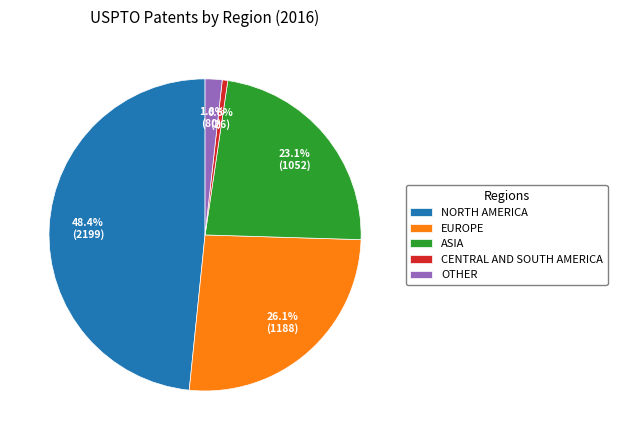

To the nearest percent, what is the average slice percentage?

20%